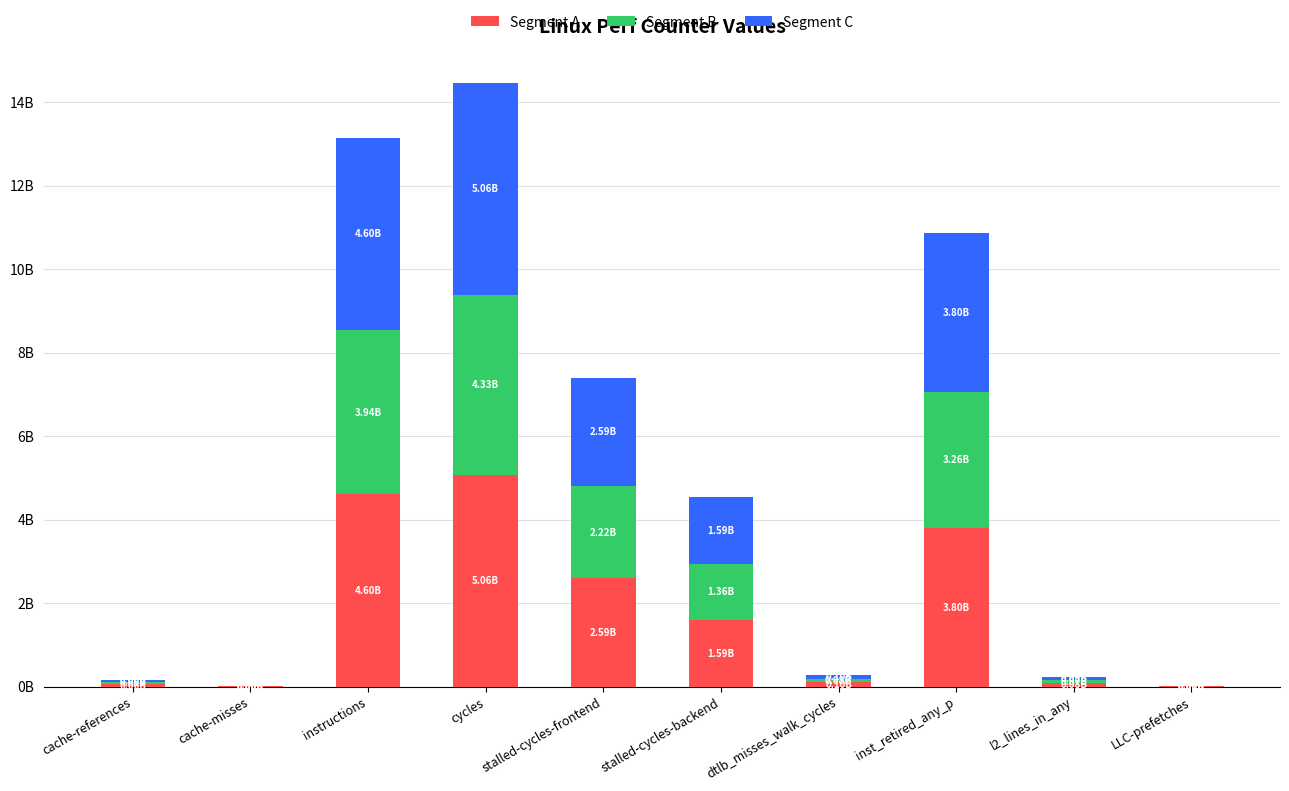

What are all the series names shown in the legend?

Segment A, Segment B, Segment C